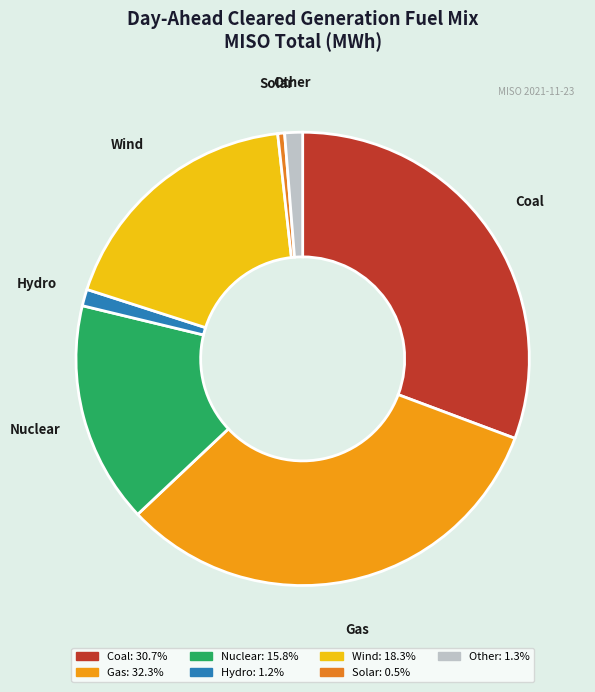

Is it true that Hydro is 11% of the pie?

False